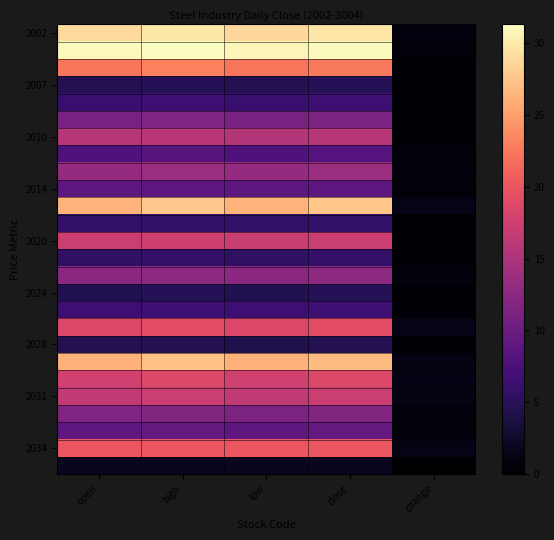

At how many categories does at least one series exceed 23?

4